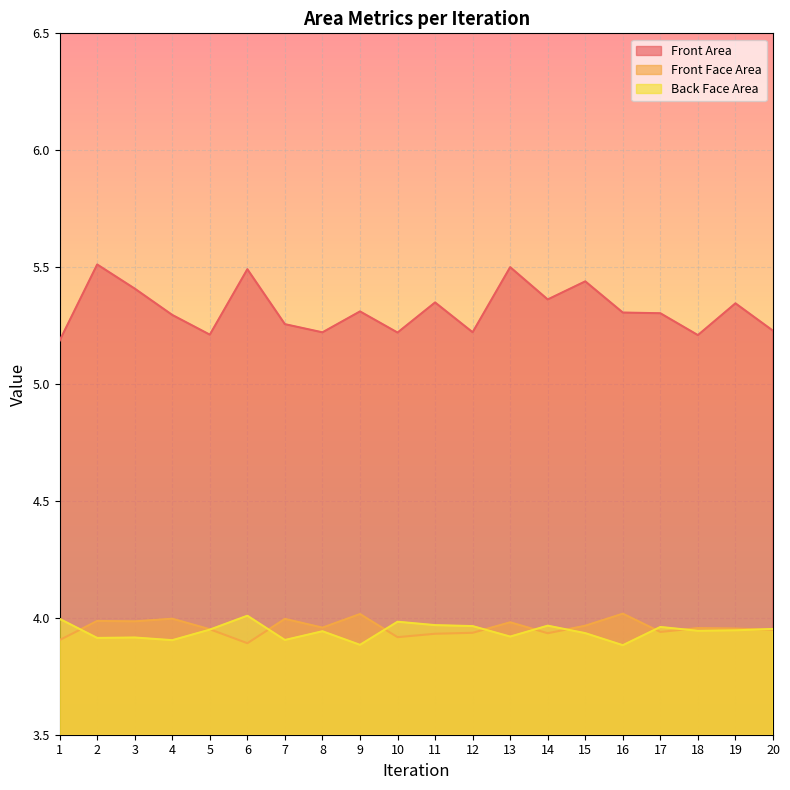

True or false: Front Area and Front Face Area intersect in this chart.

False